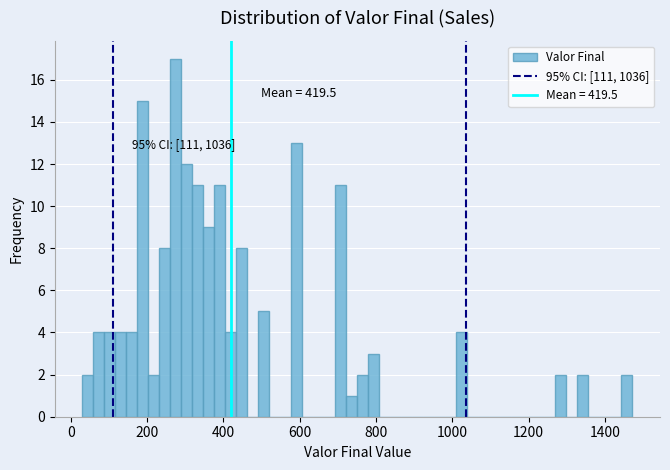

Read against the x-axis, roughly where is the centre of the tallest bar?

280